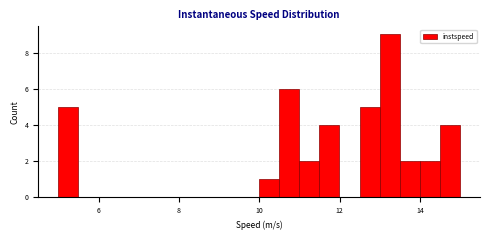

Around what value on the x-axis is the tallest bar? Give the approximate position of its centre, as read against the axis.

13.2